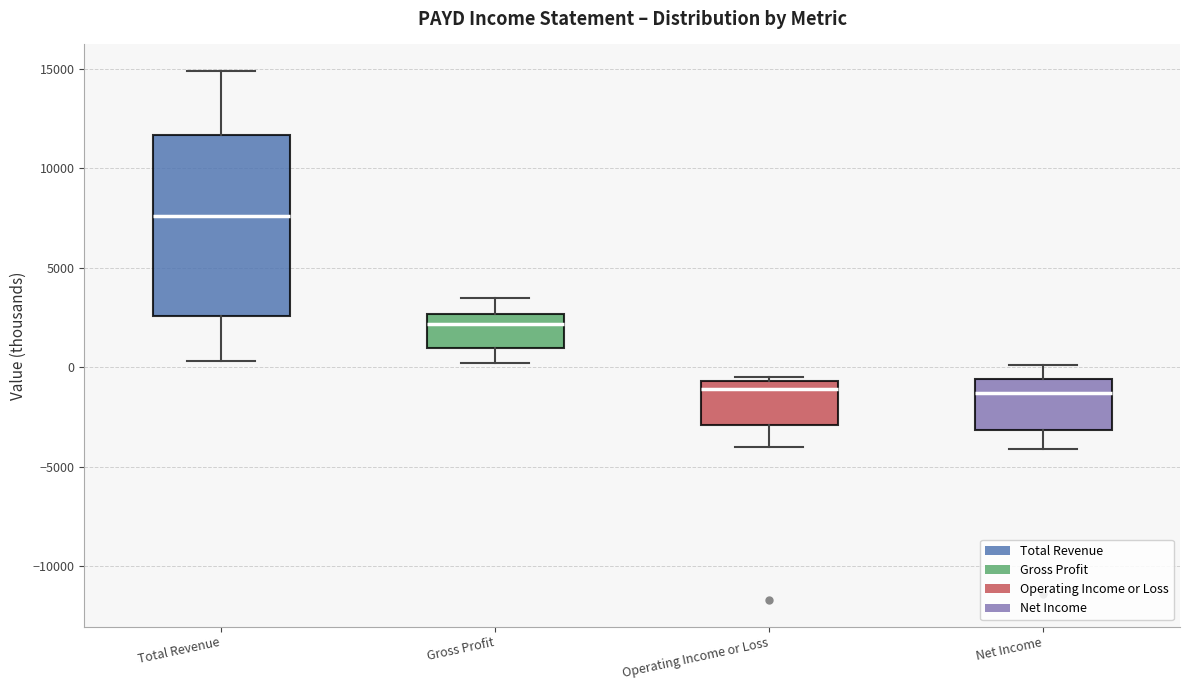

Reading left to right, read every box against the y-axis: the position of its median line, the range the box covers, and the ends of its whiskers. The values are not printed on the chart, so give them approximately, as read against the axis.

Total Revenue: median 7500, box 2500 to 11500, whiskers 500 to 15000
Gross Profit: median 2000, box 1000 to 2500, whiskers 0 to 3500
Operating Income or Loss: median -1000, box -3000 to -500, whiskers -4000 to -500 (just above the box's upper edge)
Net Income: median -1500, box -3000 to -500, whiskers -4000 to 0